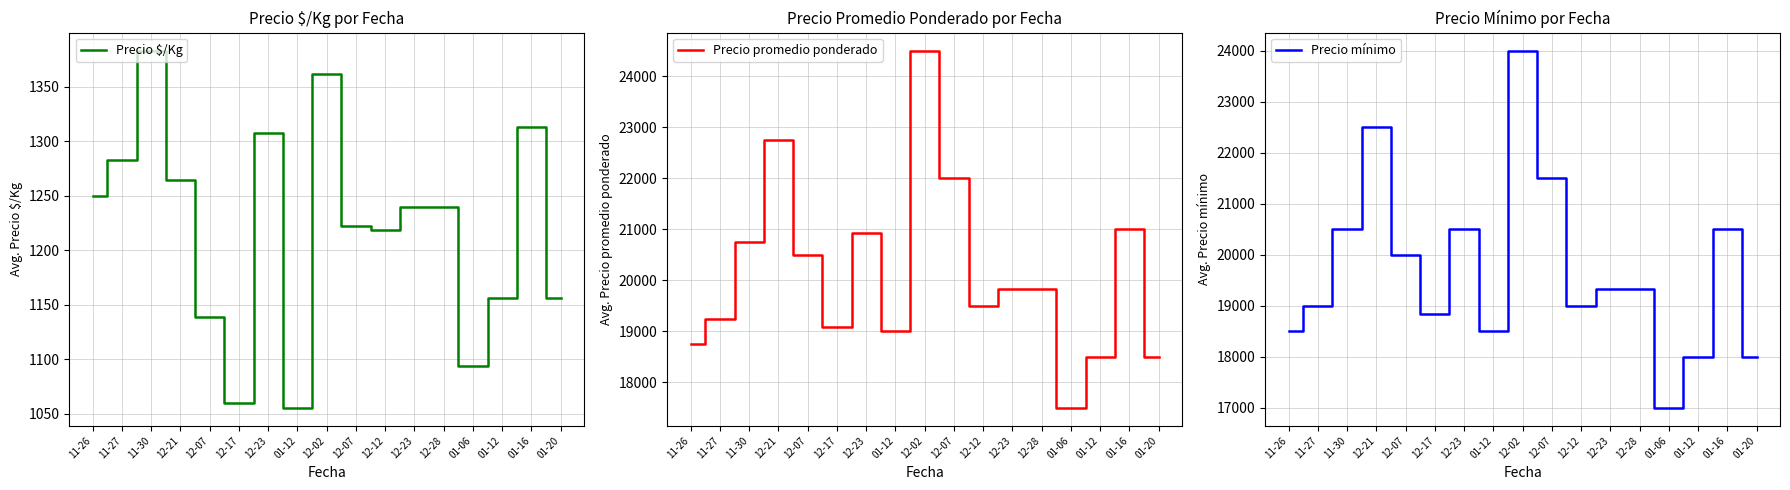

True or false: Precio $/Kg and Precio promedio ponderado cross at least once.

False